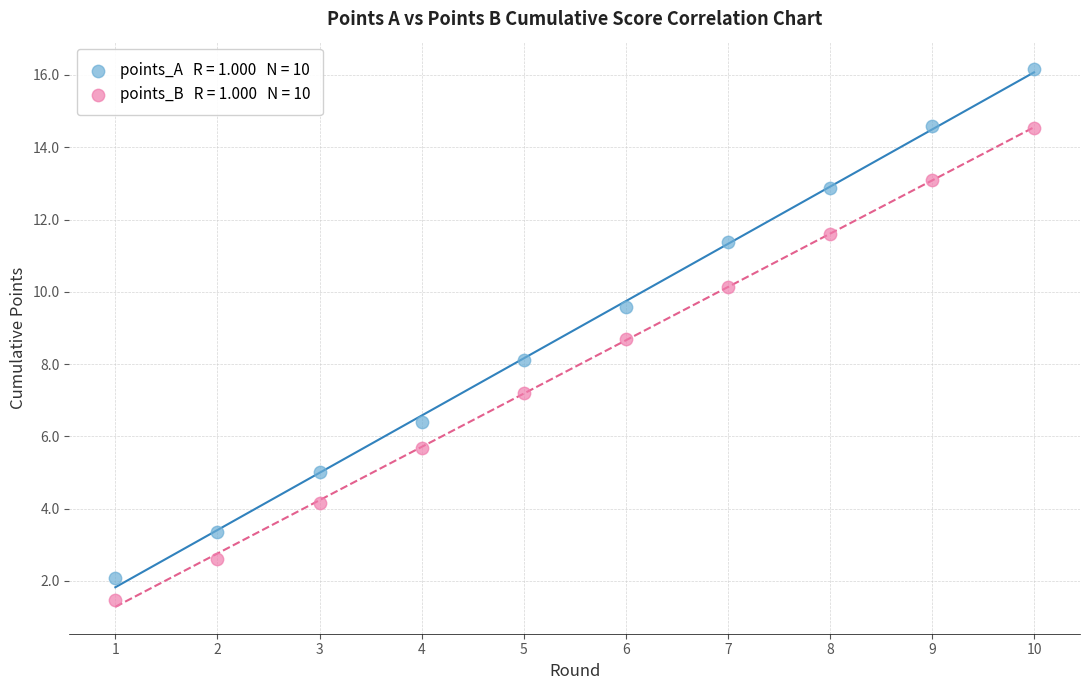

Across all data points, what is the range of X values (max minus min)?

9.0